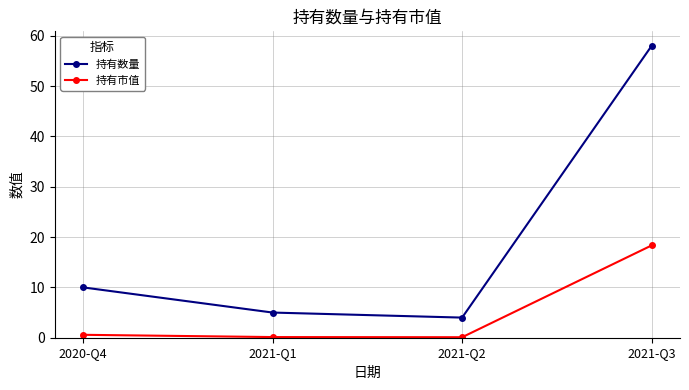

How many data points does each series have?

4